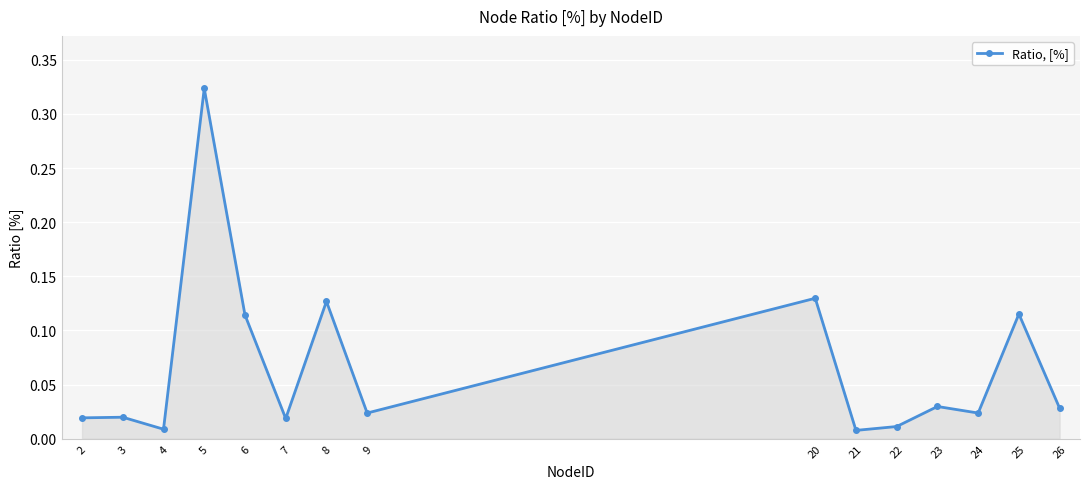

At which category does the chart reach its peak across all series?

5